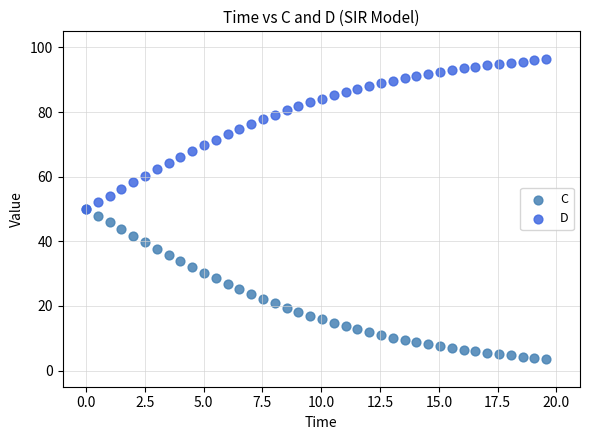

Which series reaches the maximum Y coordinate?

D